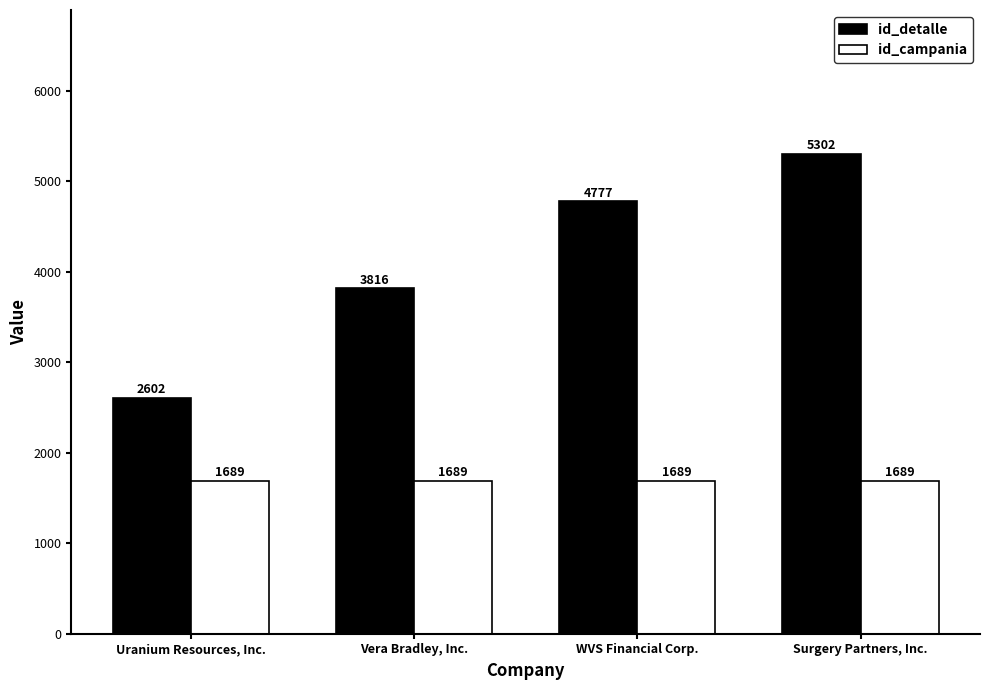

What is the spread (max minus min) of values at Surgery Partners, Inc.?

3613